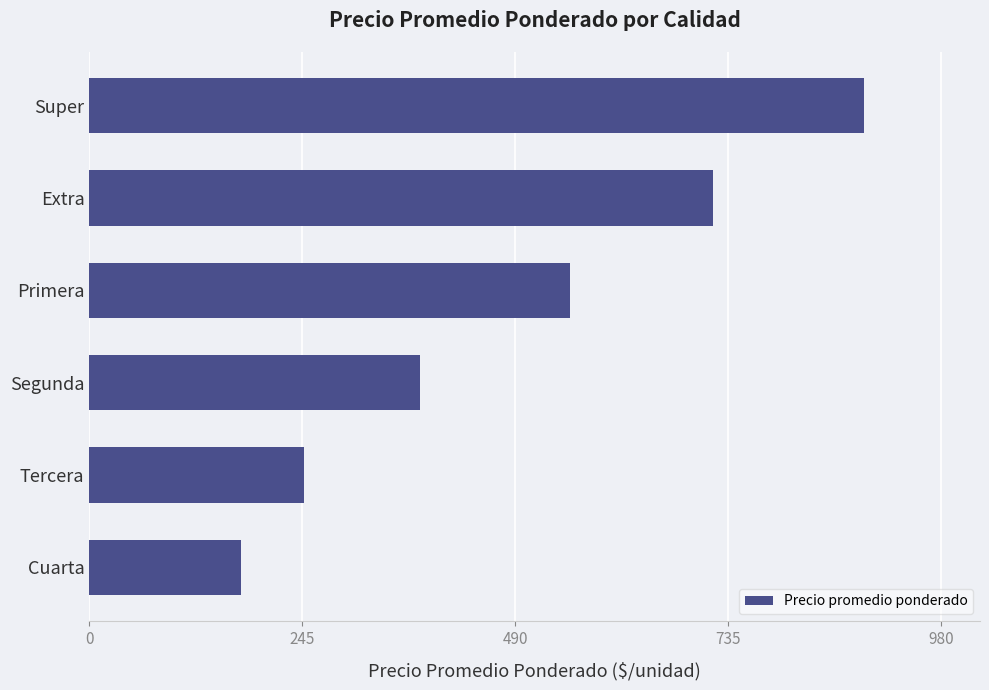

How many values are between 247 and 718?

4